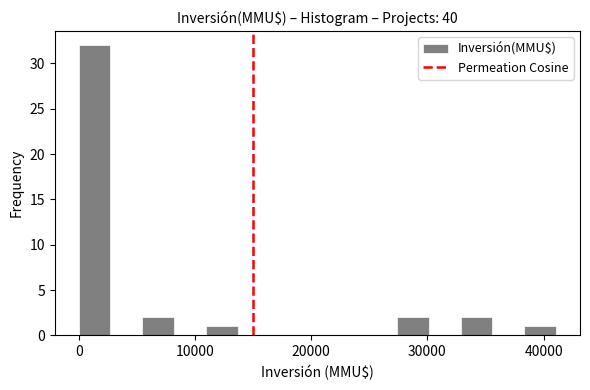

Around what value on the x-axis is the tallest bar? Give the approximate position of its centre, as read against the axis.

1000